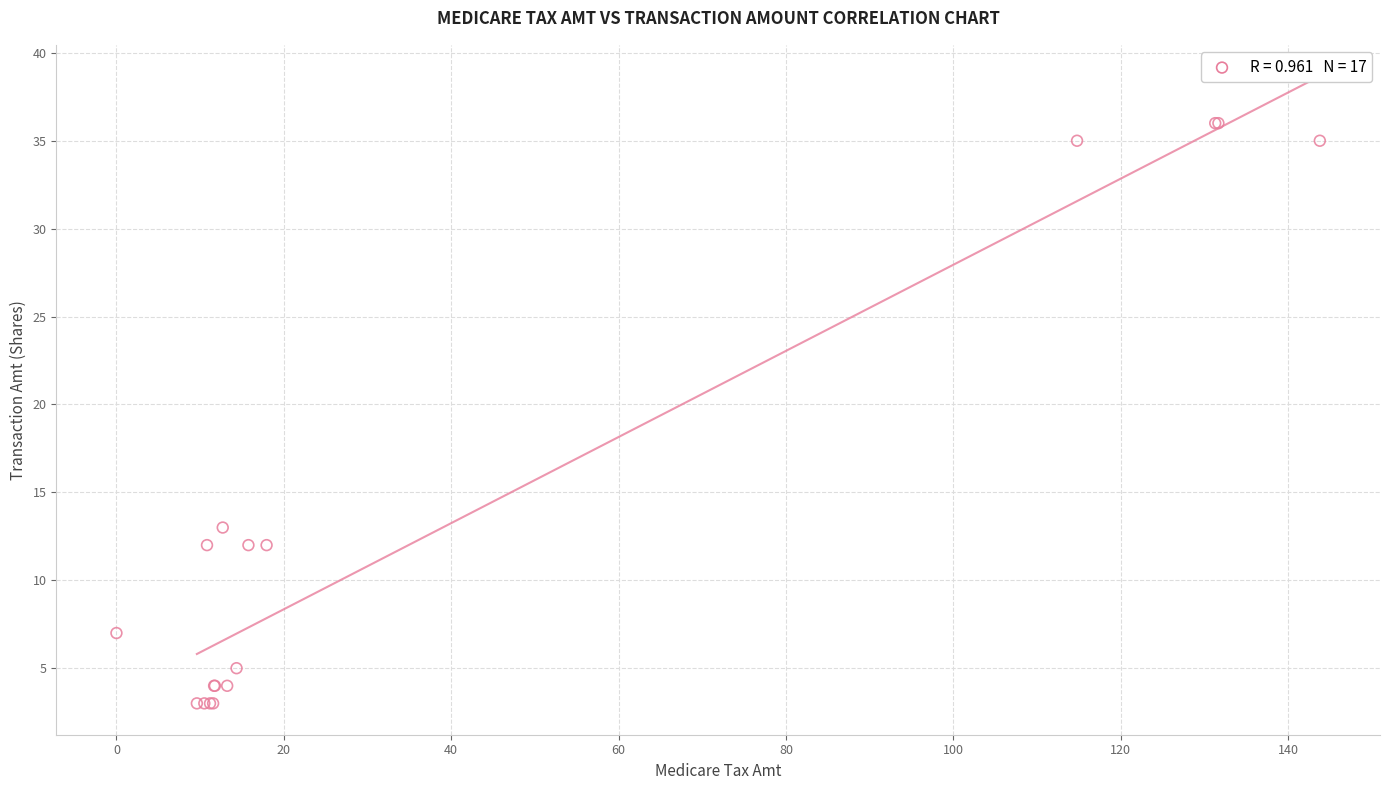

What Y value in the scatter plot is closest to 19?

13